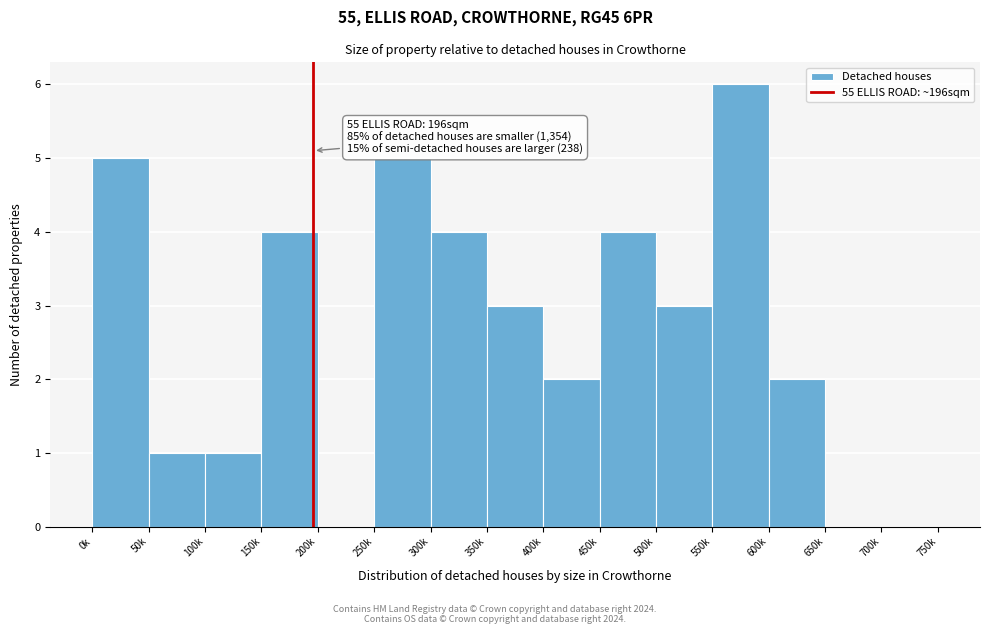

Reading left to right, extract all data points from this chart.

0k=5	50k=1	100k=1	150k=4	200k=0	250k=5	300k=4	350k=3	400k=2	450k=4	500k=3	550k=6	600k=2	650k=0	700k=0